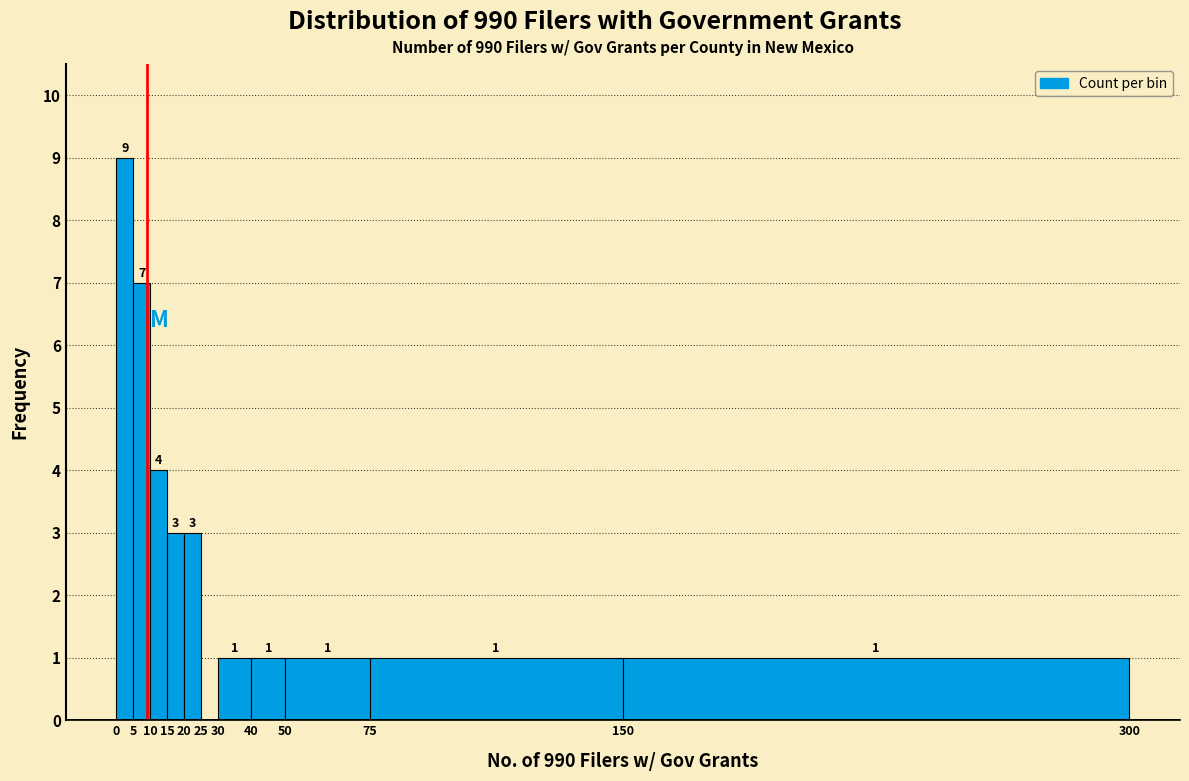

Which range on the x-axis has the tallest bar?

0 to 5